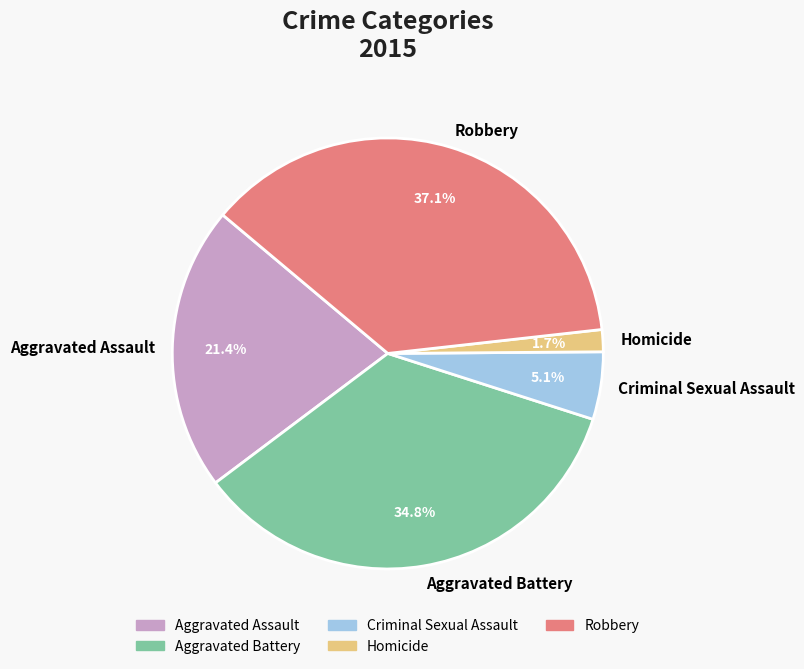

What portion of the pie excludes Aggravated Assault?

78.6%